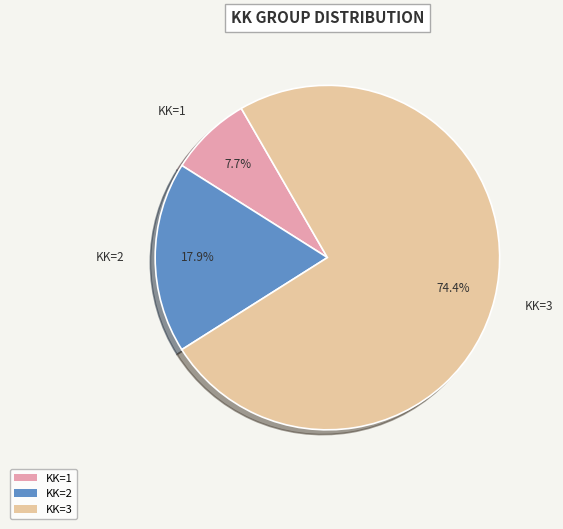

What is the ratio of the value at KK=1 to the value at KK=2?

0.4